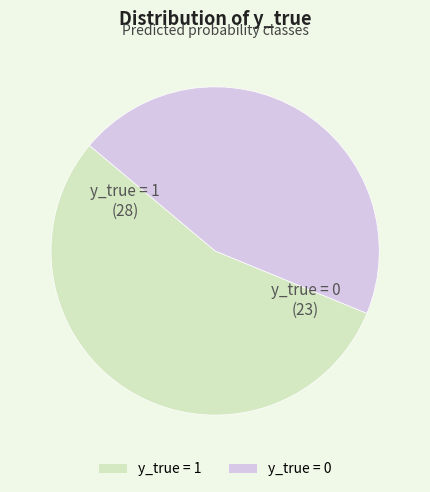

What is the majority slice?

y_true = 1